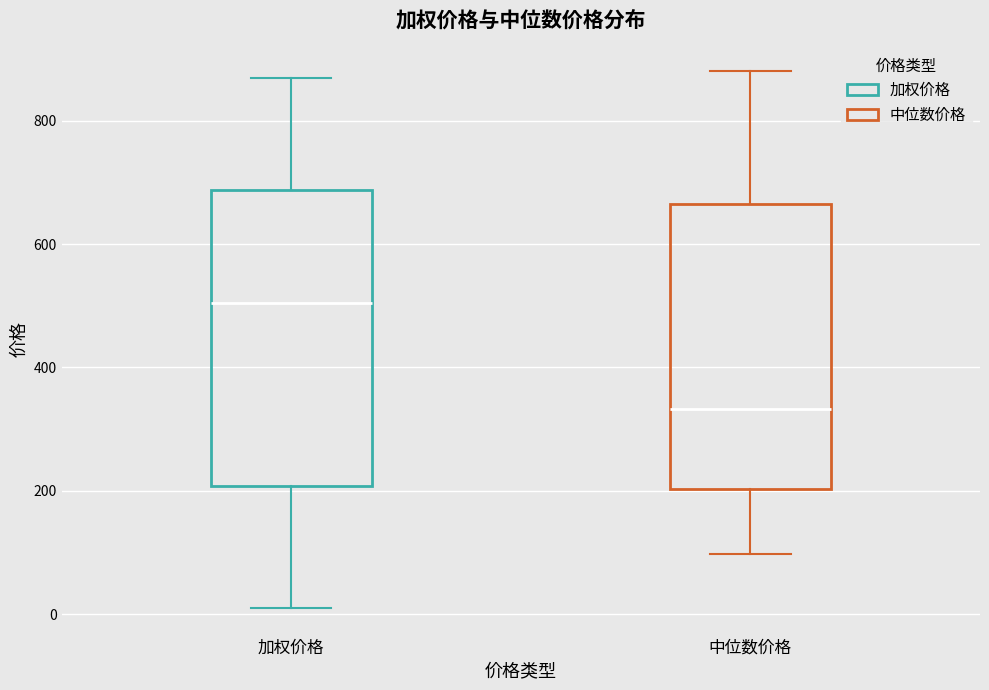

Reading left to right, read every box against the y-axis: the position of its median line, the range the box covers, and the ends of its whiskers. The values are not printed on the chart, so give them approximately, as read against the axis.

加权价格: median 500, box 200 to 680, whiskers 20 to 860
中位数价格: median 340, box 200 to 660, whiskers 100 to 880